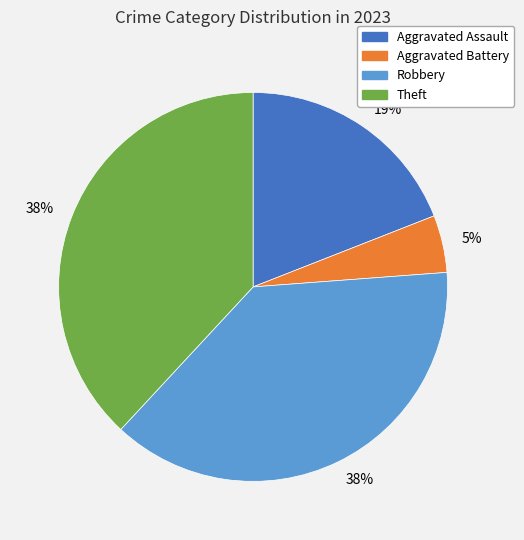

True or false: Robbery accounts for 47% of the total.

False